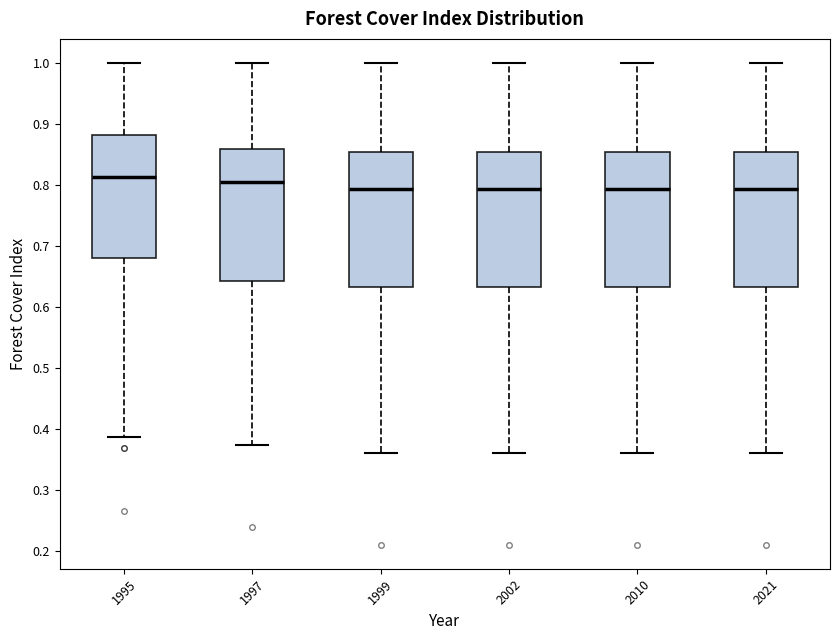

Reading left to right, transcribe this box plot: for each box, give where its median line is, the range the box spans, and where its two whiskers end, as read against the y-axis. The values are not printed on the chart, so give them approximately, as read against the axis.

1995: median 0.81, box 0.68 to 0.88, whiskers 0.39 to 1.00
1997: median 0.80, box 0.64 to 0.86, whiskers 0.37 to 1.00
1999: median 0.79, box 0.63 to 0.85, whiskers 0.36 to 1.00
2002: median 0.79, box 0.63 to 0.85, whiskers 0.36 to 1.00
2010: median 0.79, box 0.63 to 0.85, whiskers 0.36 to 1.00
2021: median 0.79, box 0.63 to 0.85, whiskers 0.36 to 1.00